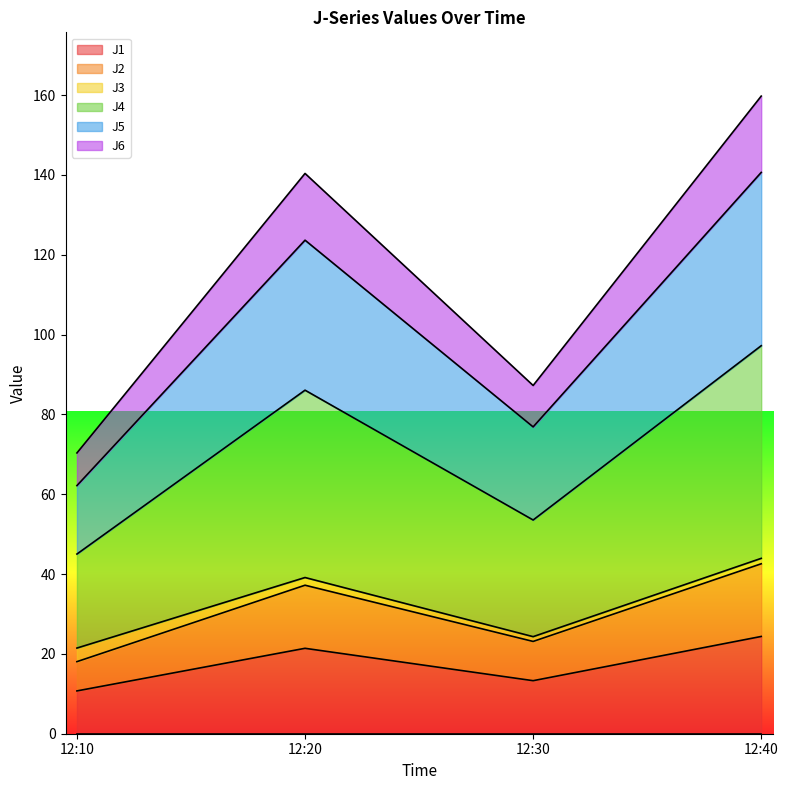

True or false: J6 and J4 cross at least once.

False